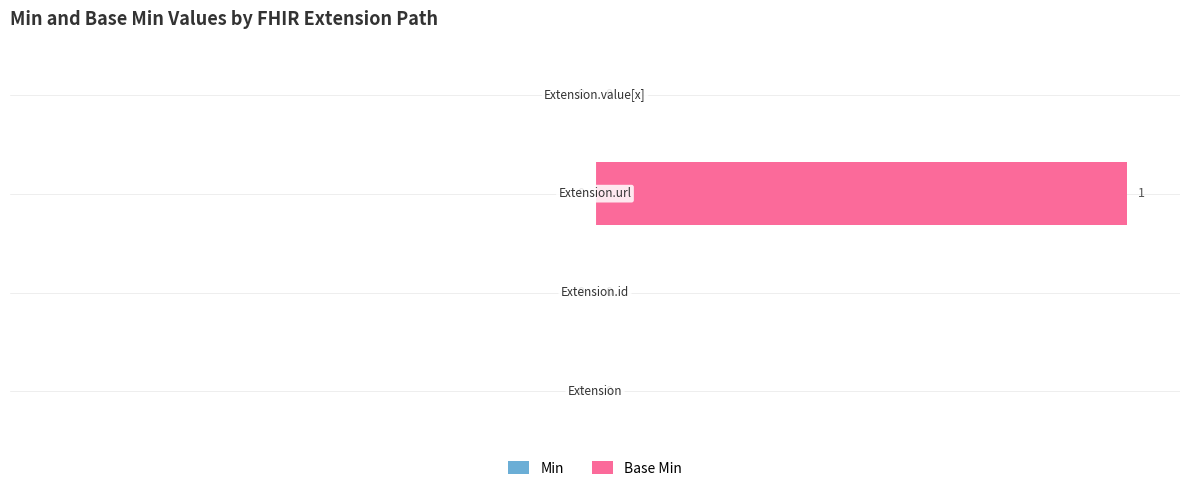

What is the maximum value shown in the chart?

100